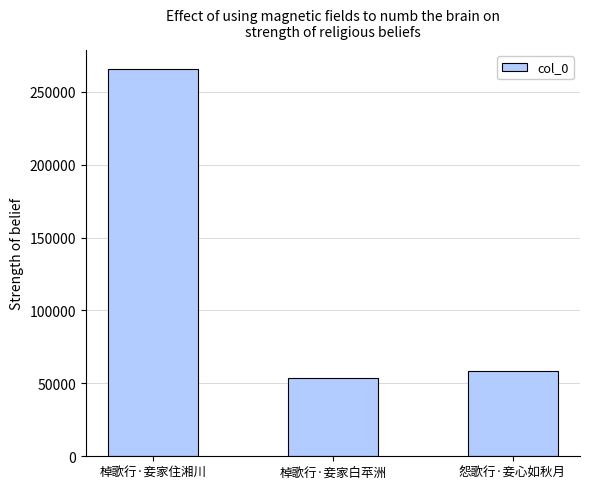

At which label does the data first exceed 58460?

棹歌行·妾家住湘川